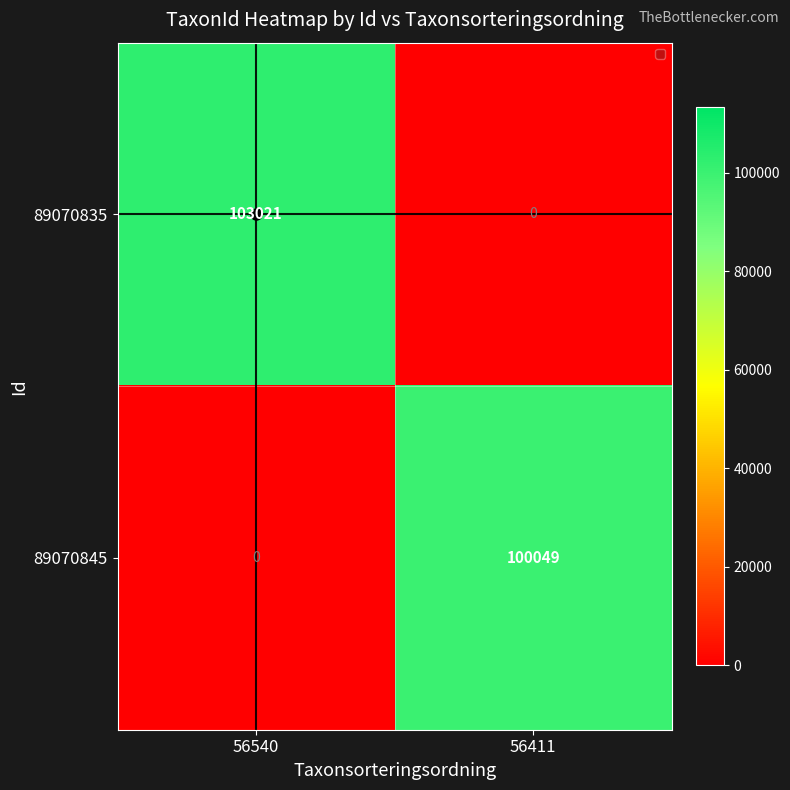

The 89070845 series shows -50144 at 56540. True or false?

False